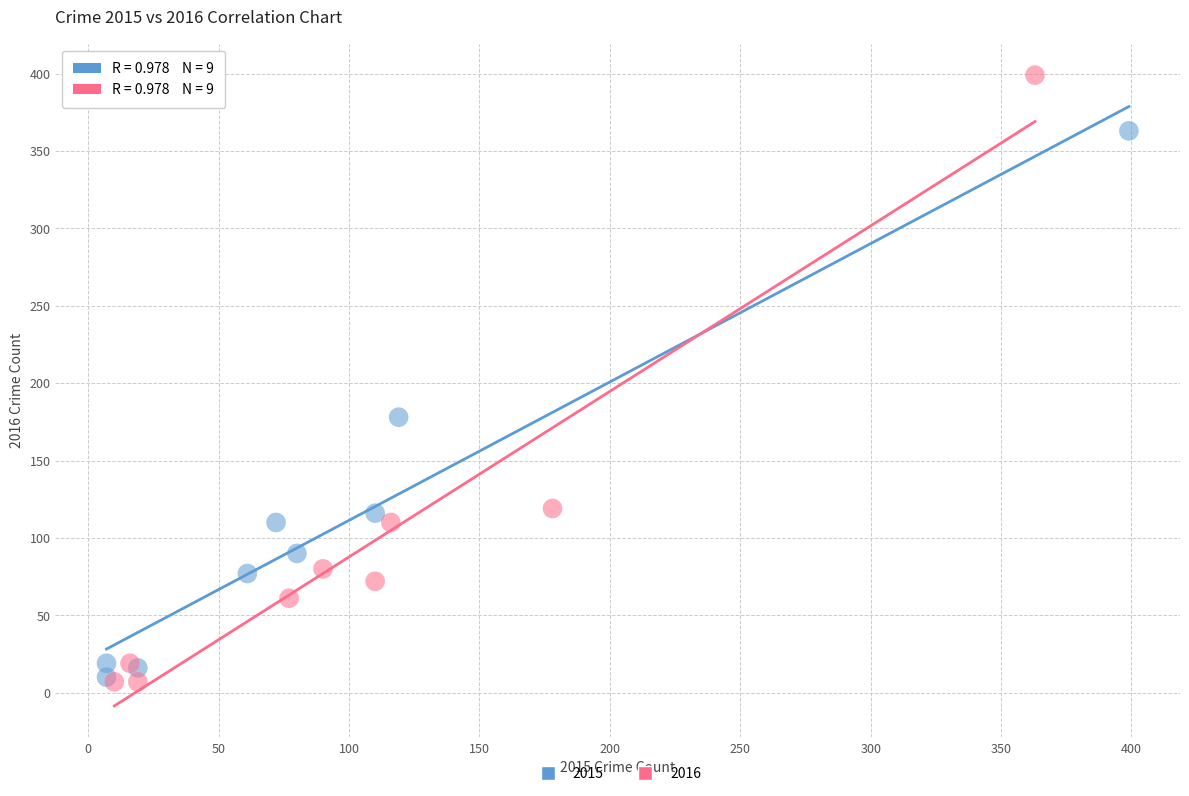

Which series contains the highest Y value?

2016